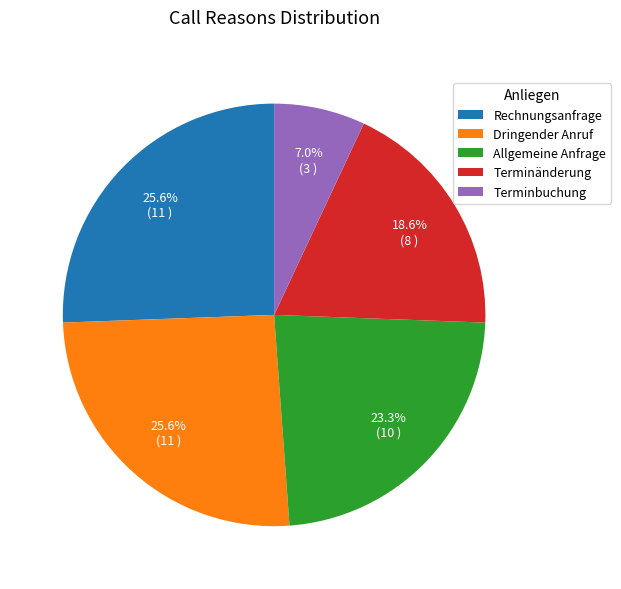

What is the ratio of the value at Rechnungsanfrage to the value at Terminbuchung?

3.7